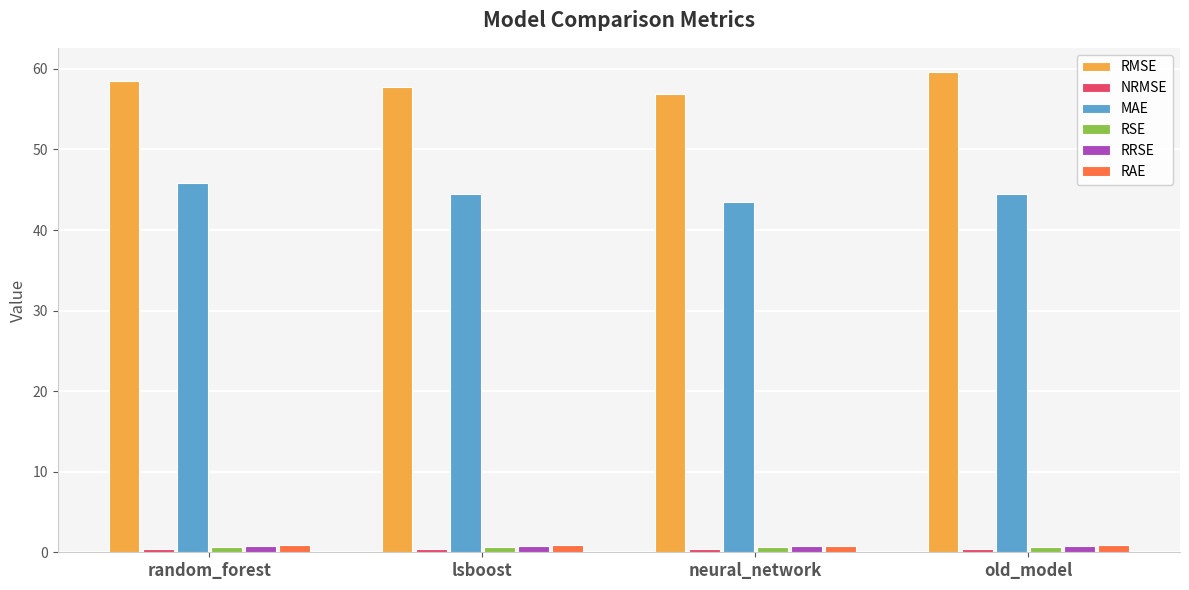

The value of RMSE at neural_network is 56.9. True or false?

True